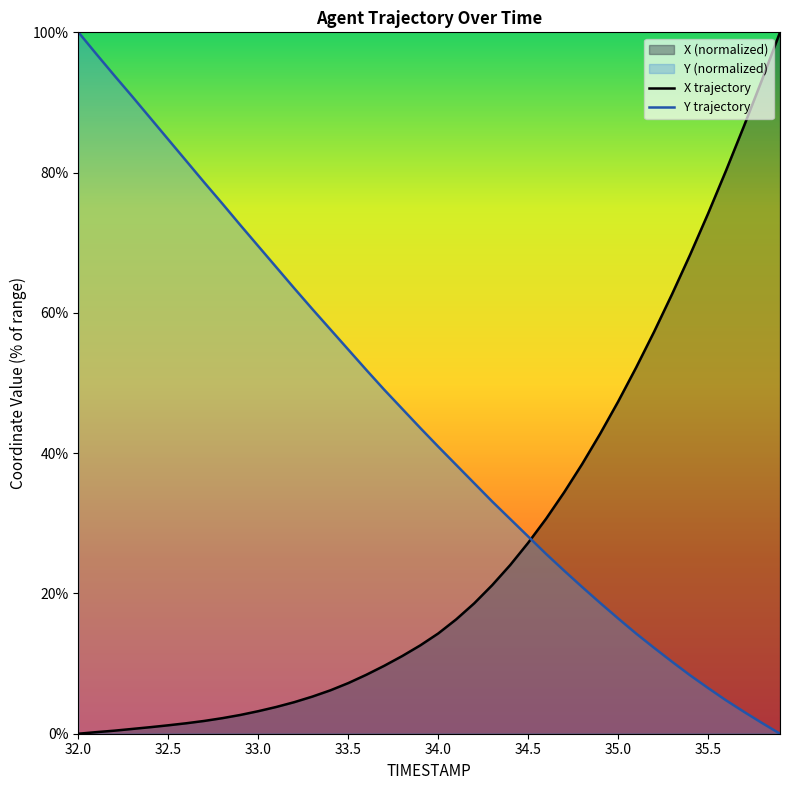

What is the total value across all series at 32.3?

91.5